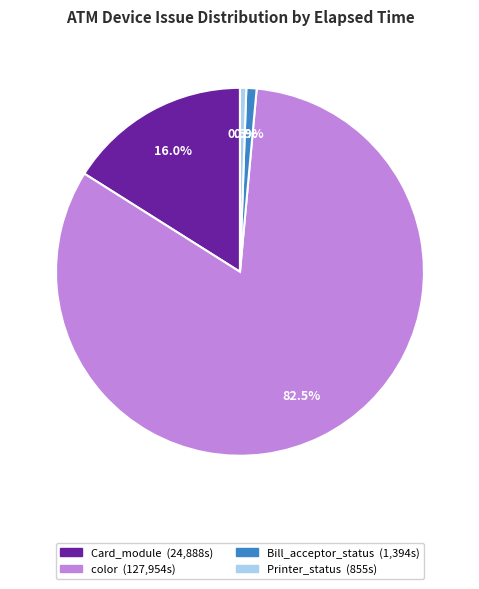

Is there a majority slice in this chart?

Yes